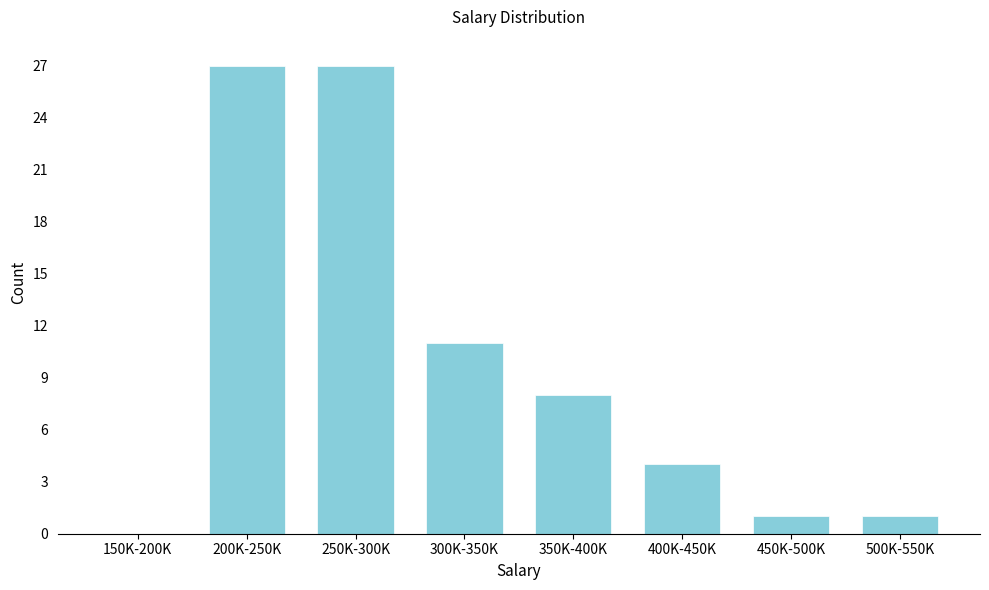

Reading left to right, what are all the values shown in this chart?

150K-200K=0	200K-250K=27	250K-300K=27	300K-350K=11	350K-400K=8	400K-450K=4	450K-500K=1	500K-550K=1